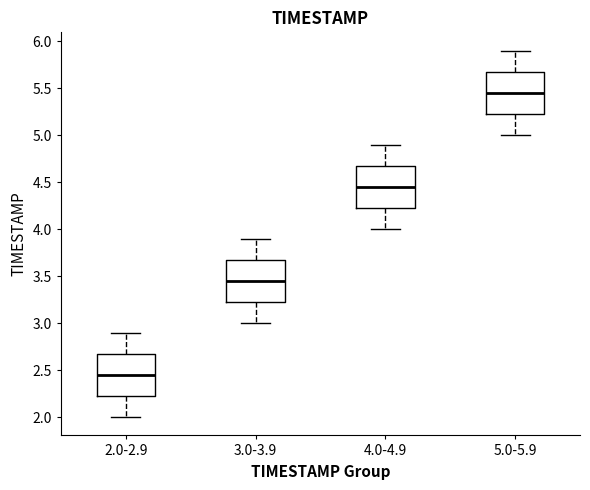

Which box has the lowest median line?

2.0-2.9